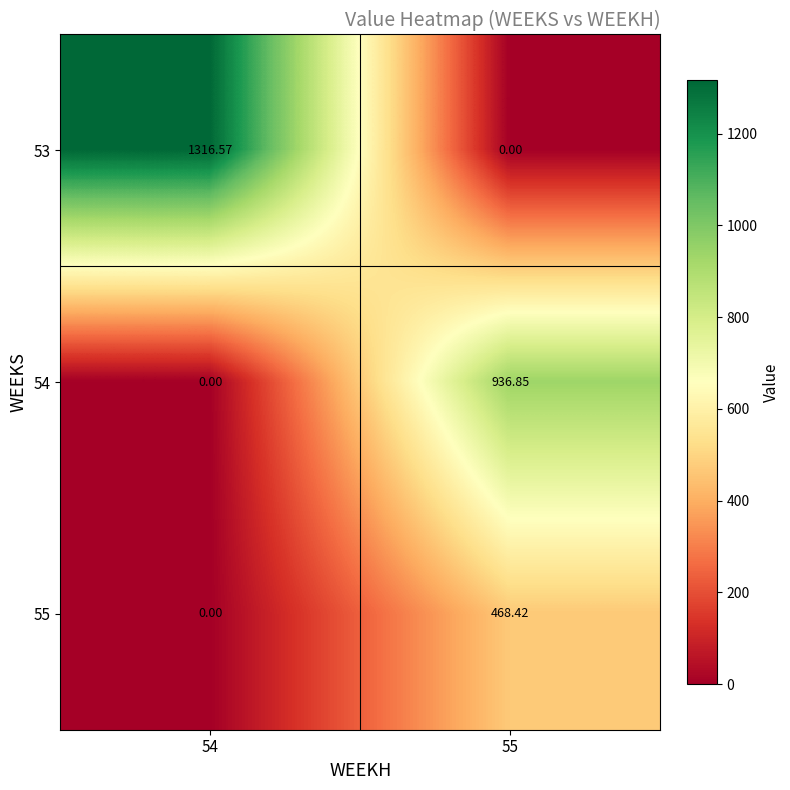

Is the value of 53 at 54 greater than the value of 55 at 55?

Yes